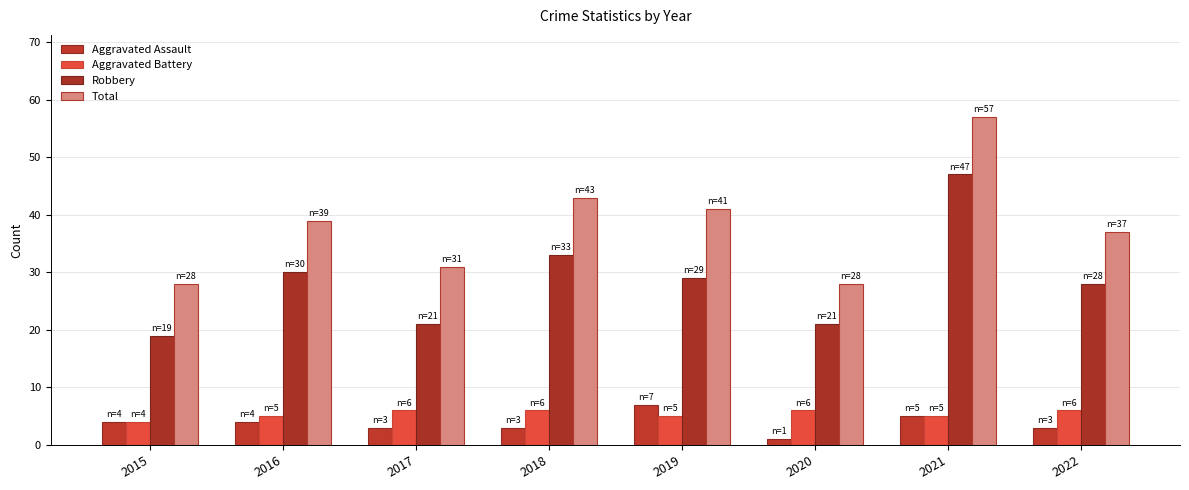

Which label corresponds to the largest value in the chart?

2021